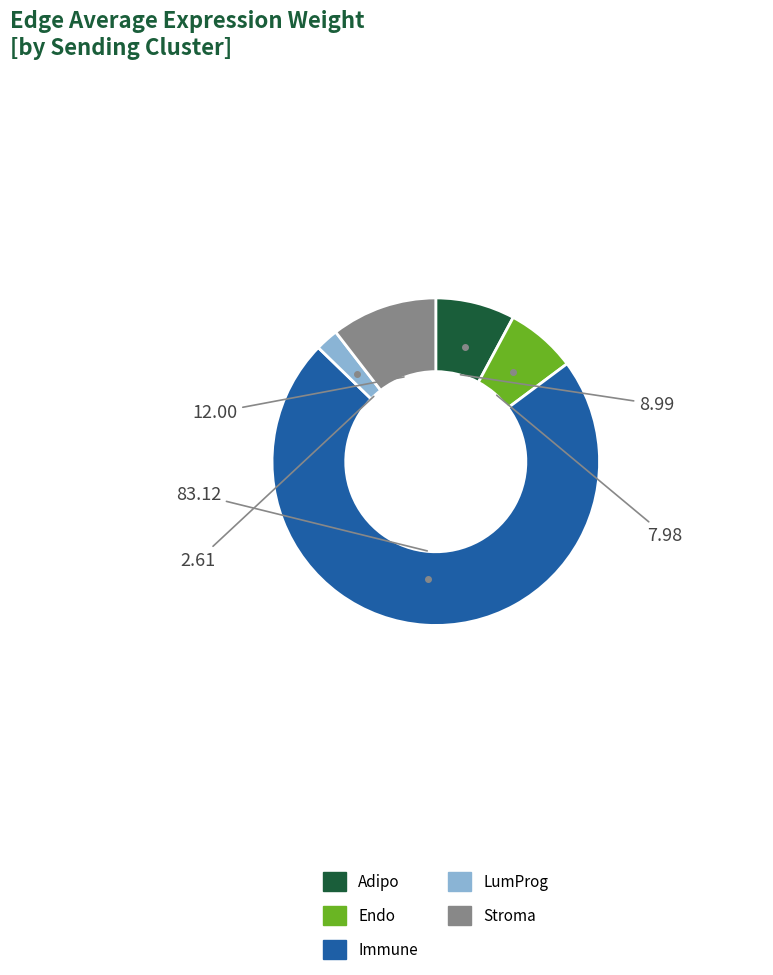

Is there a majority slice in this chart?

Yes